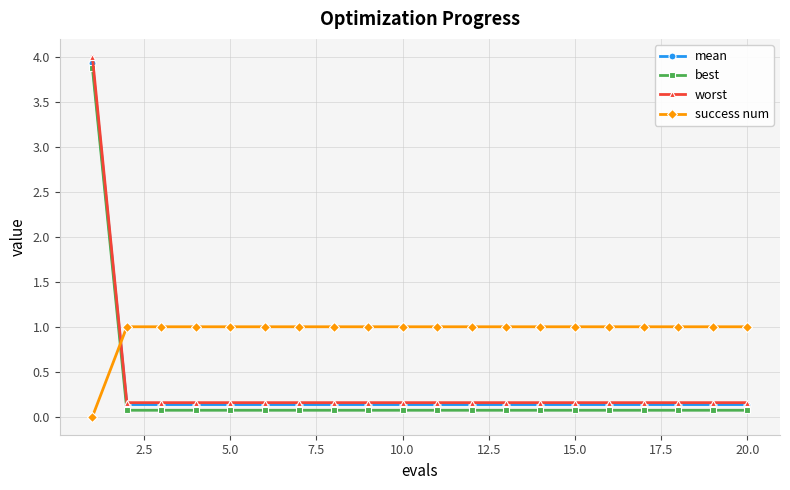

How many categories are shown in the chart?

20